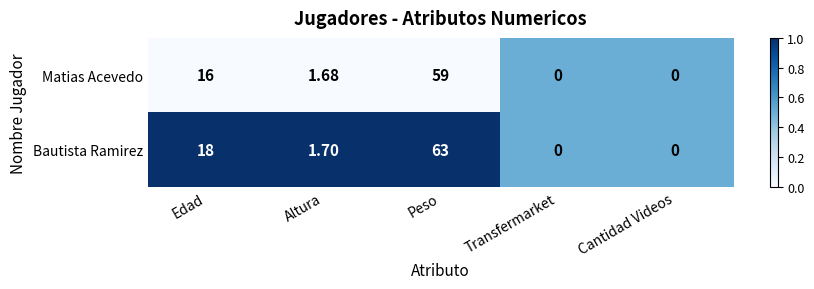

Which category has the highest value in the Matias Acevedo series?

Peso